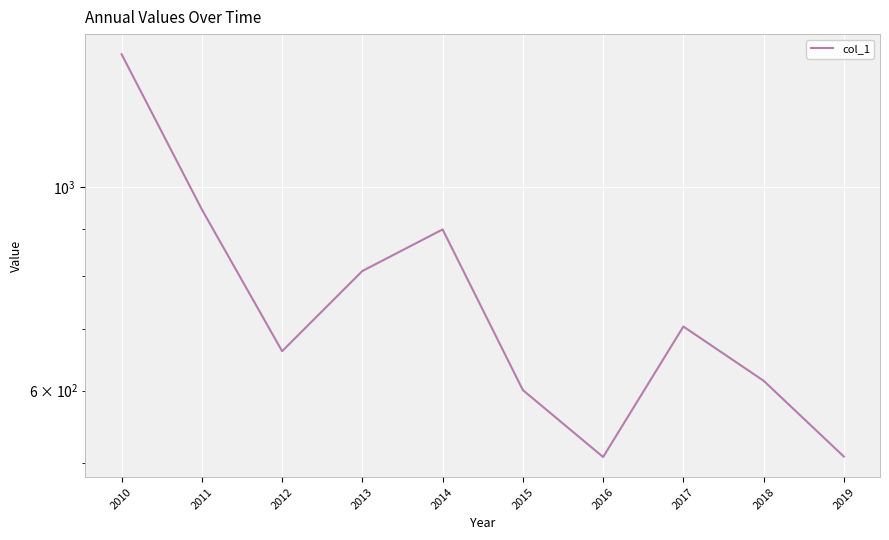

Is it true that the value at 2012 is 662.4?

True